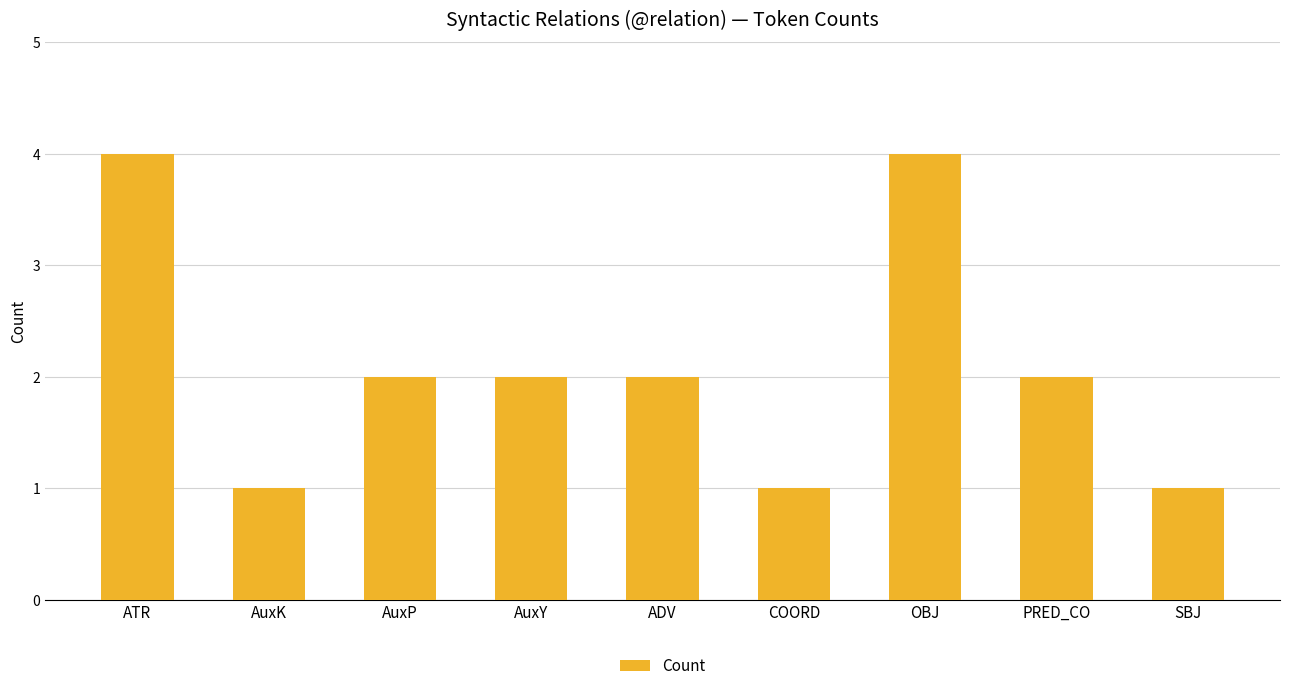

How many categories are shown in the chart?

9